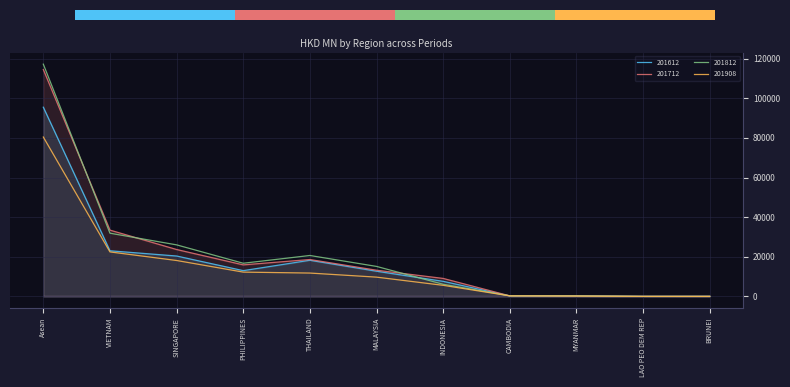

What are all the series names shown in the legend?

201612, 201712, 201812, 201908